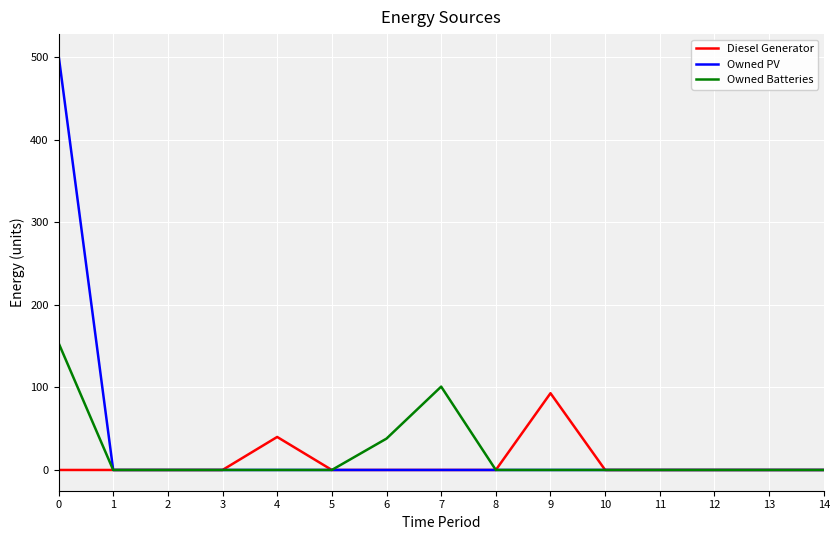

Reading left to right, list all the values displayed in this chart.

Diesel Generator: 0	0	0	0	40	0	0	0	0	93	0	0	0	0	0
Owned PV: 503	0	0	0	0	0	0	0	0	0	0	0	0	0	0
Owned Batteries: 154	0	0	0	0	0	38	101	0	0	0	0	0	0	0